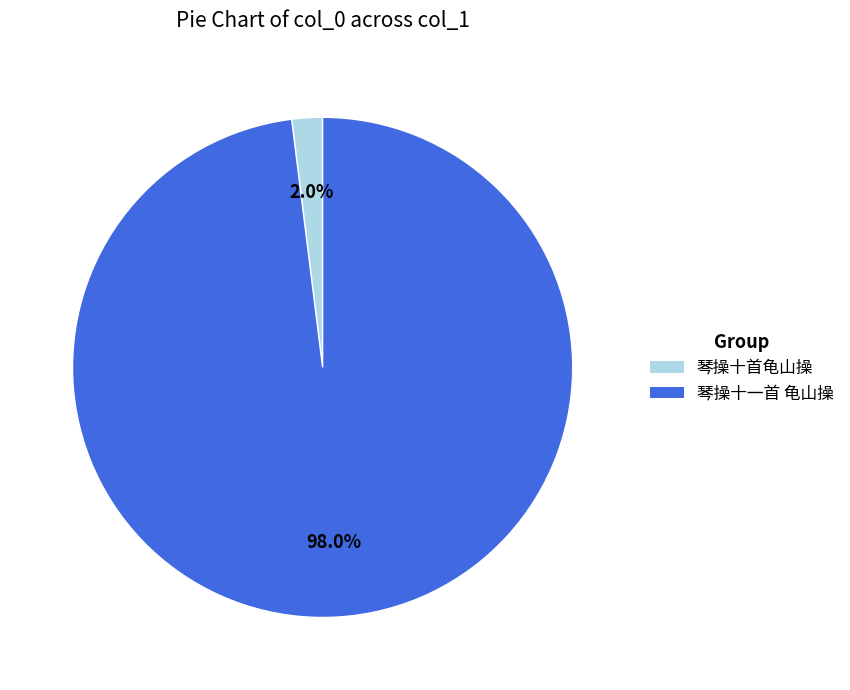

To the nearest percent, what is the average slice percentage?

50%